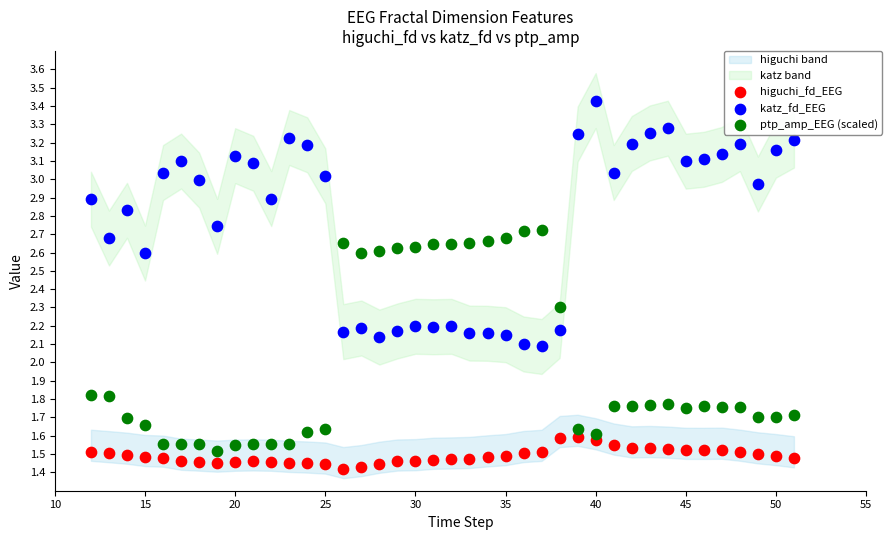

Which series contains the highest Y value?

katz_fd_EEG